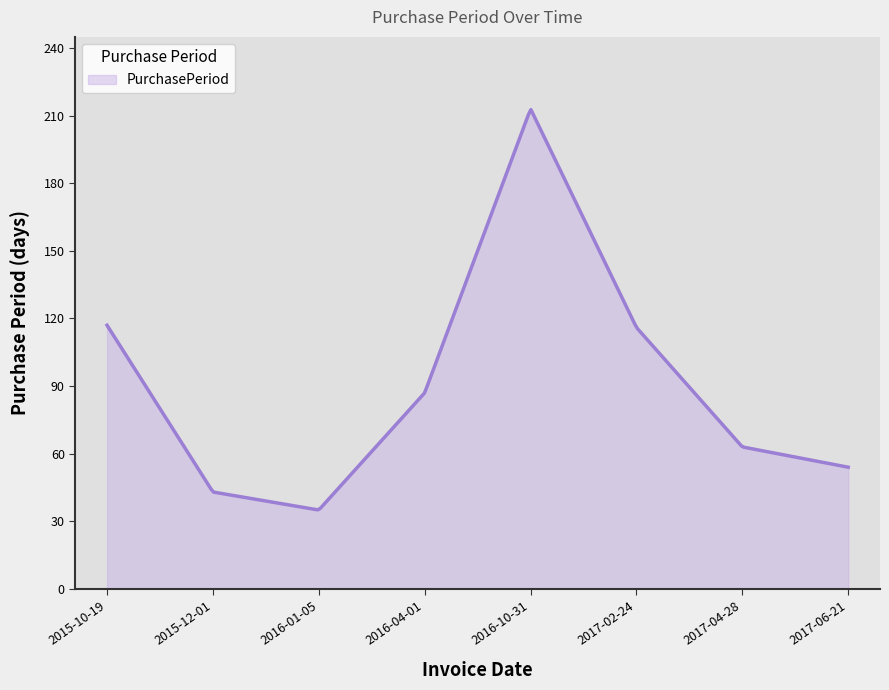

What is the greatest value displayed?

212.7